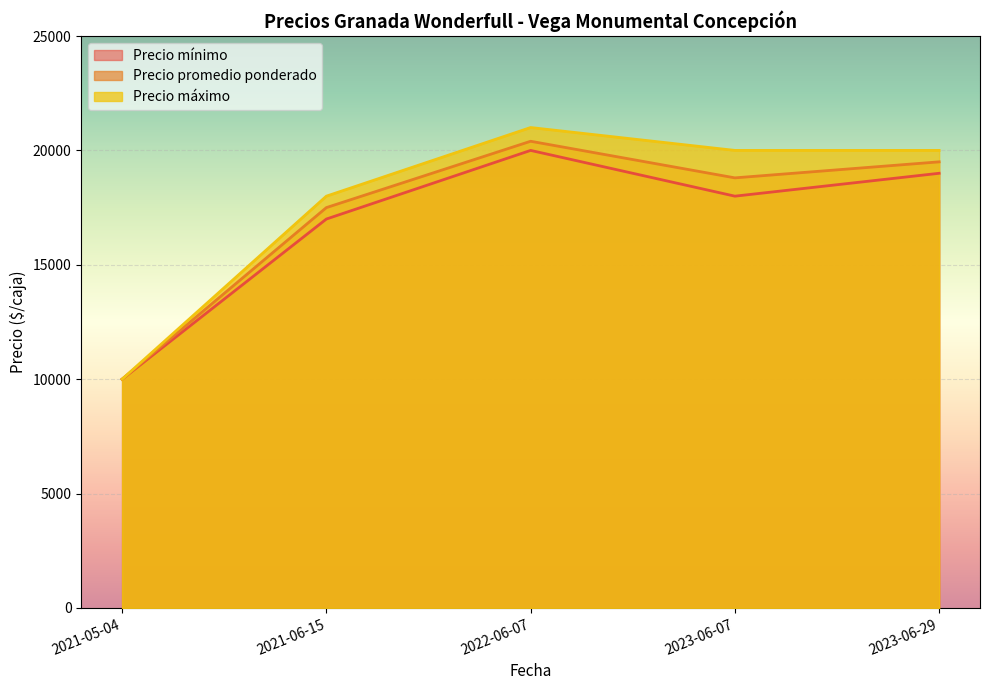

What is the value of the Precio promedio ponderado point at the 3rd from the left?

20400